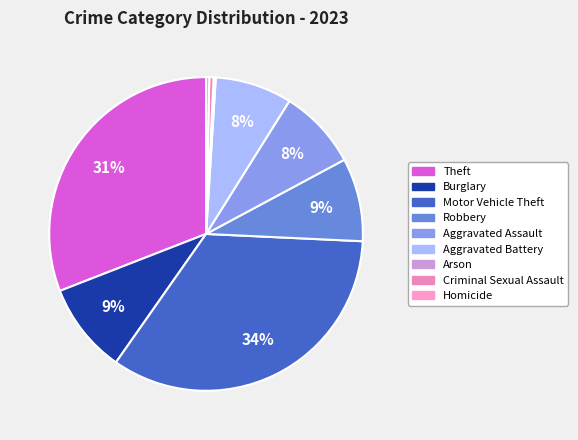

True or false: Robbery accounts for 9% of the total.

True